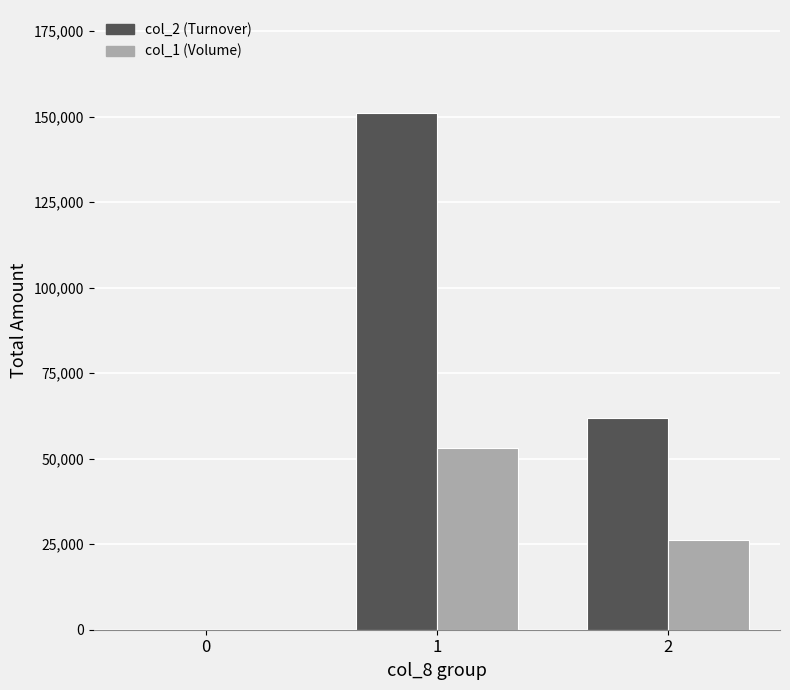

Is it true that col_1 (Volume) equals 0 at 0?

True